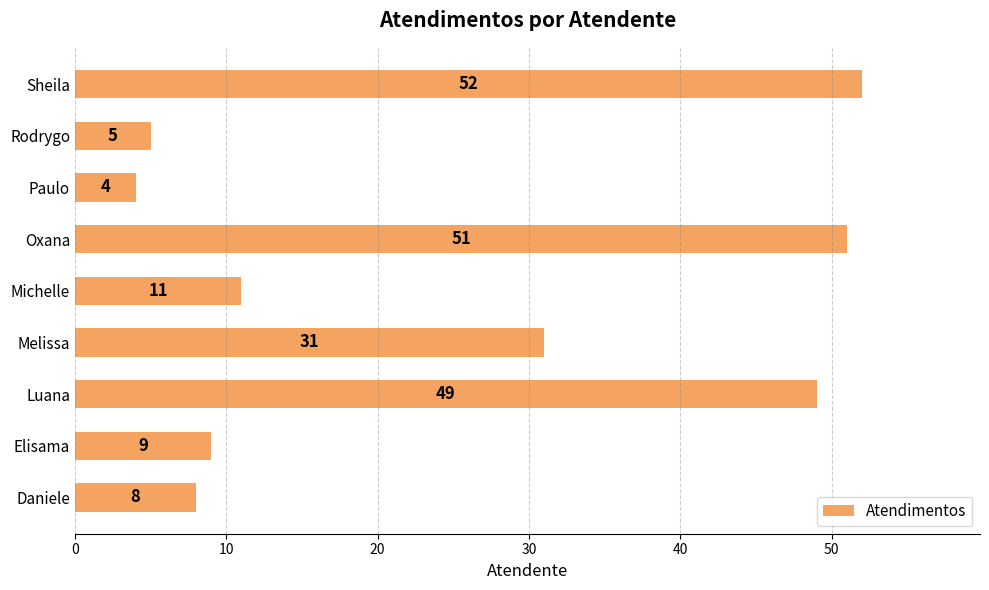

What is the difference between the second highest and second lowest values?

46